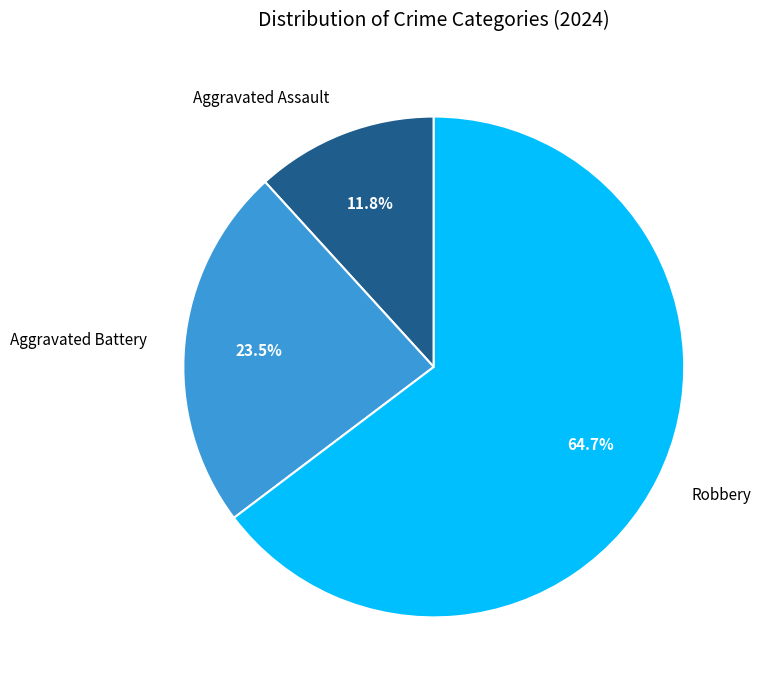

Which slice is the smallest?

Aggravated Assault